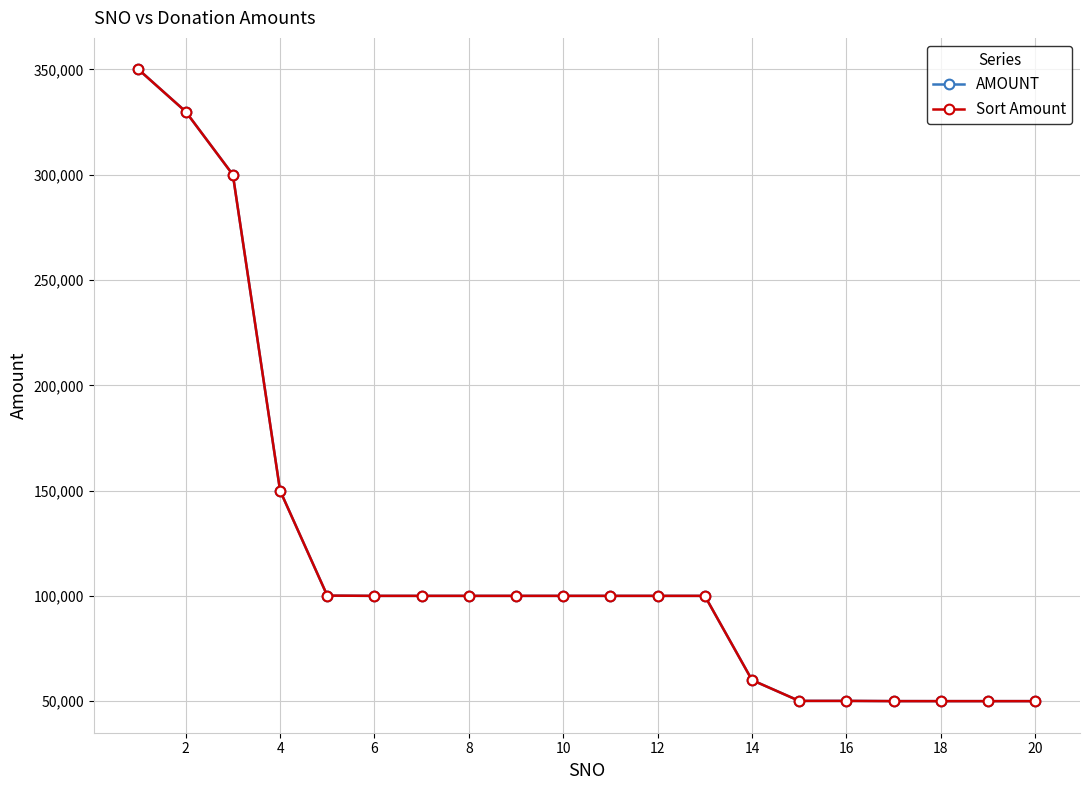

Does the chart have visible grid lines?

Yes